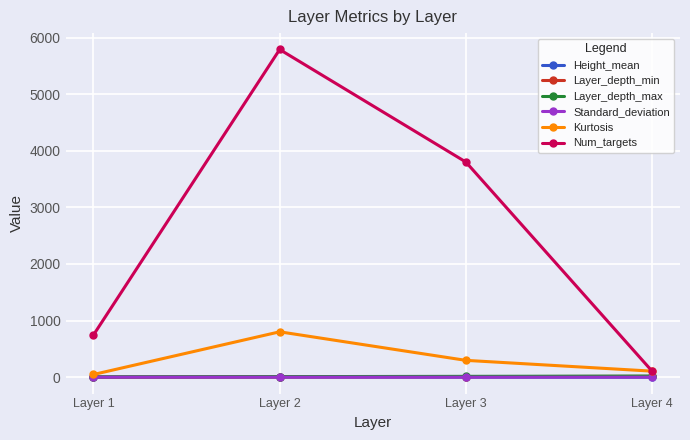

Is this an area chart (filled region under the line)?

No